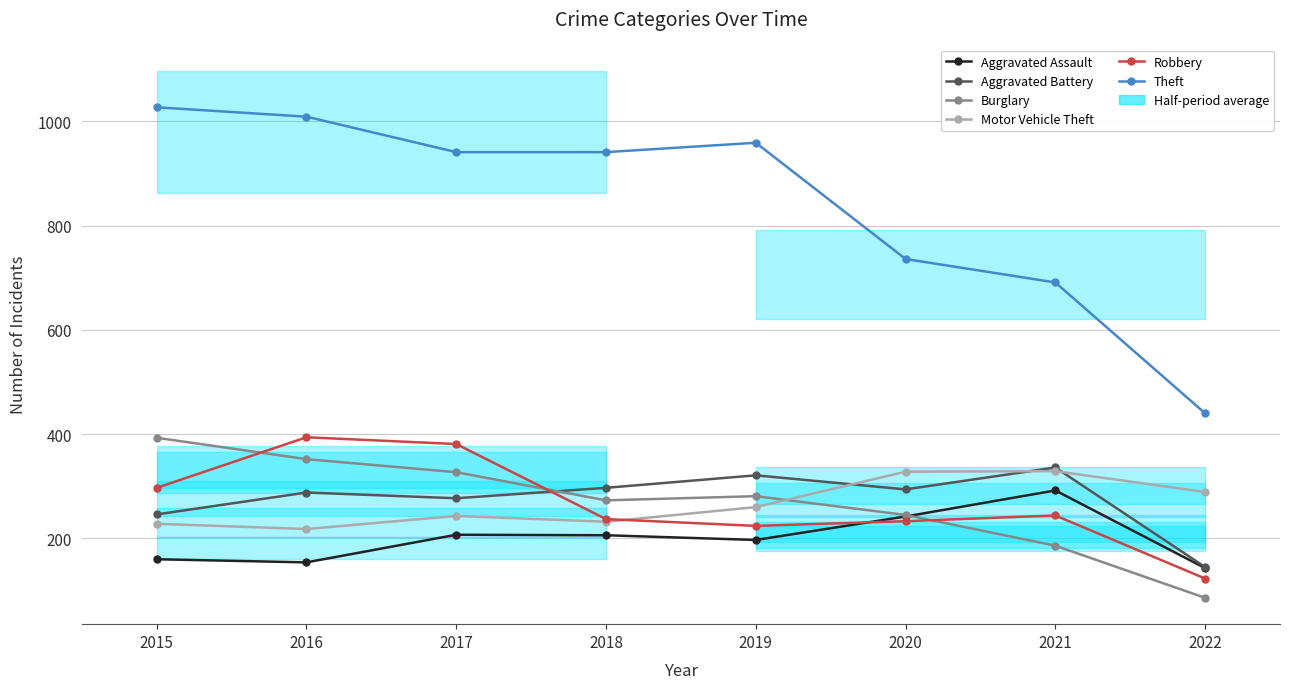

True or false: Burglary and Theft intersect in this chart.

False